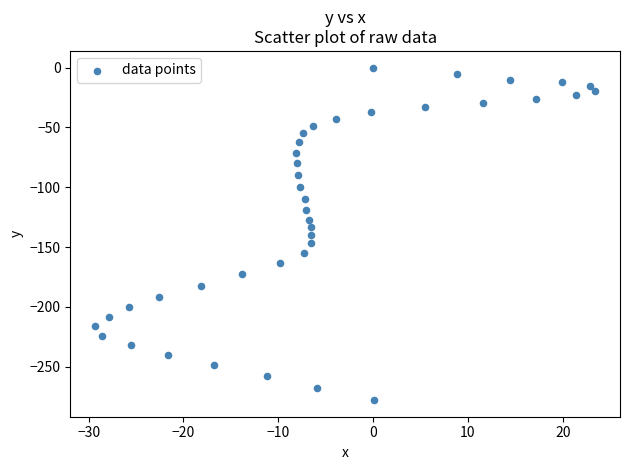

What is the range of Y values (max minus min)?

277.8